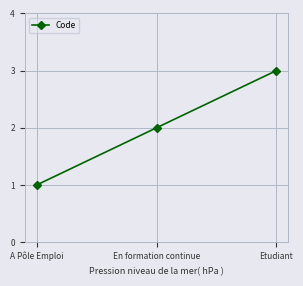

Which category has the highest value across all series?

Etudiant